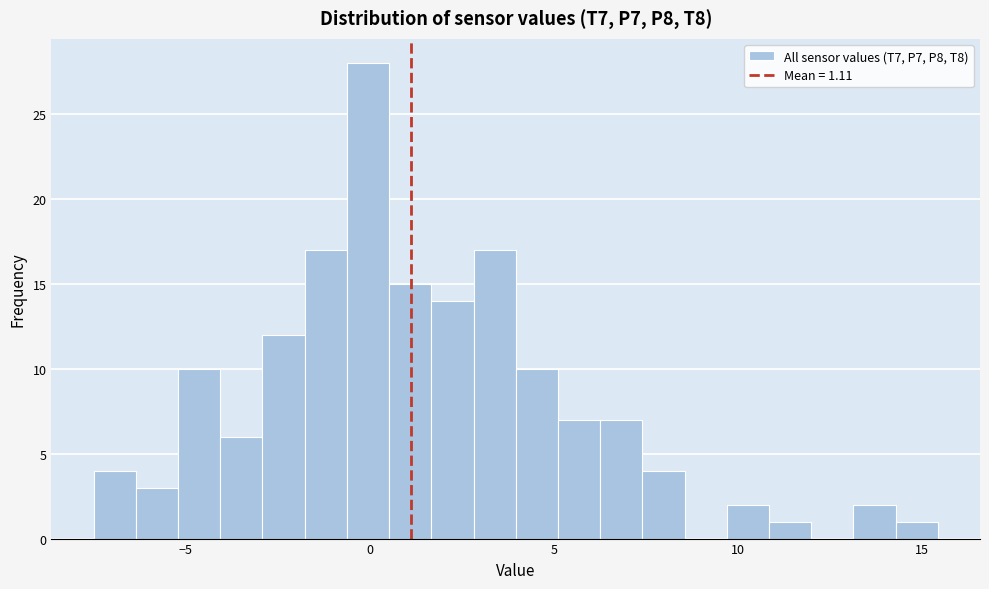

Around what value on the x-axis is the tallest bar? Give the approximate position of its centre, as read against the axis.

0.0